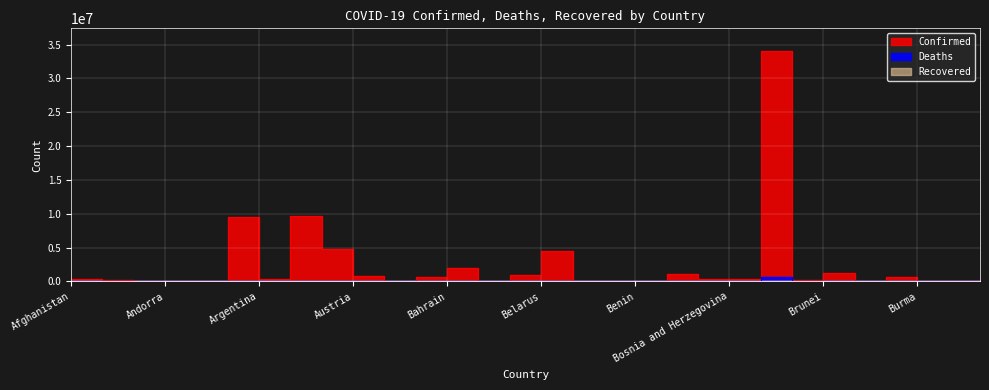

True or false: Deaths and Confirmed cross at least once.

False